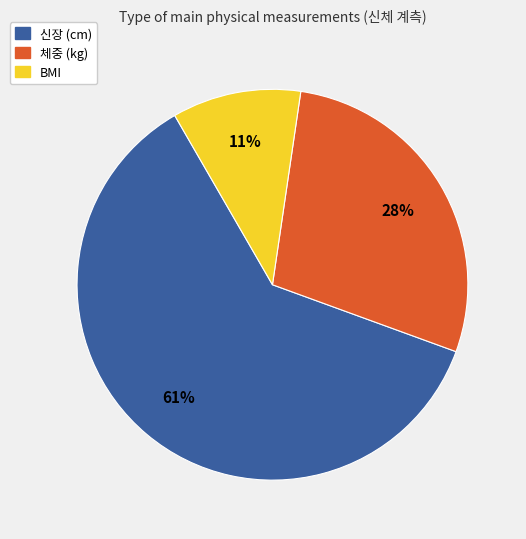

Which slice represents more than half of the pie?

신장 (cm)